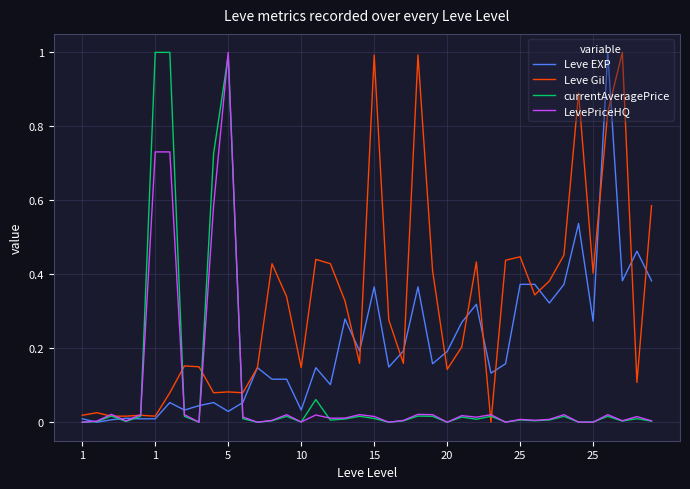

Which series has the largest total across all categories?

Leve Gil